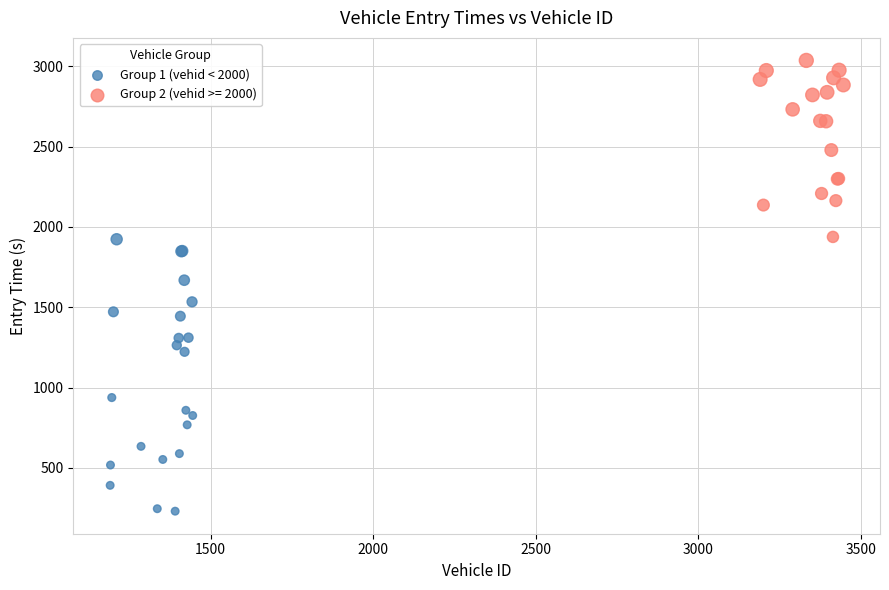

Which series has the largest Y range (max minus min)?

Group 1 (vehid < 2000)